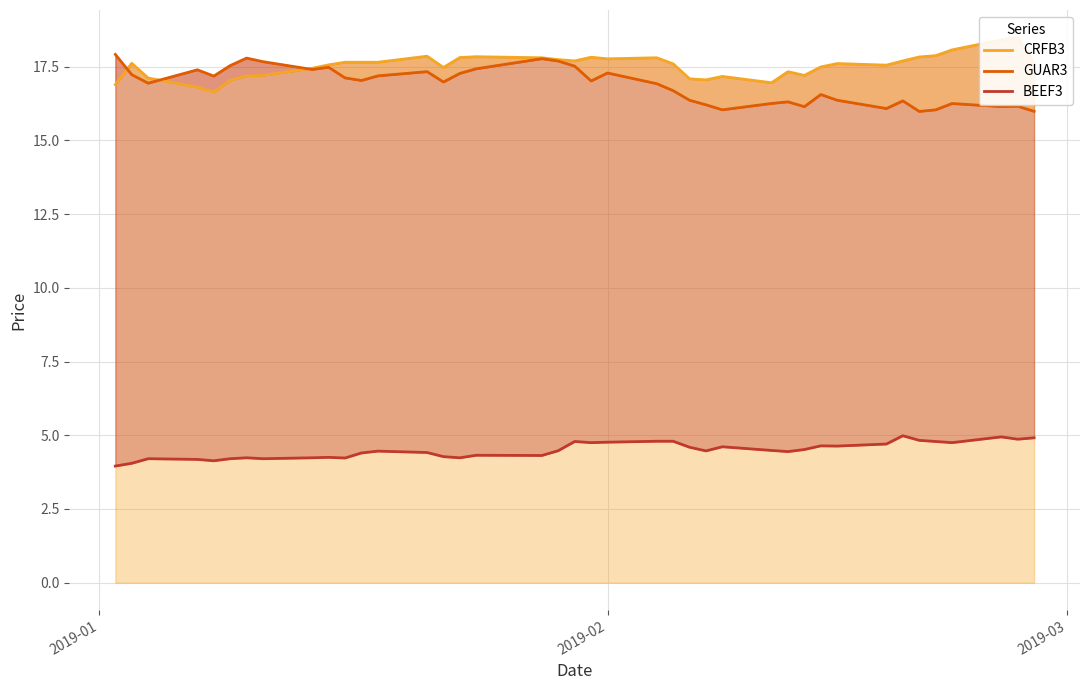

In GUAR3, how many points are higher than both neighbors (excluding endpoints)?

11